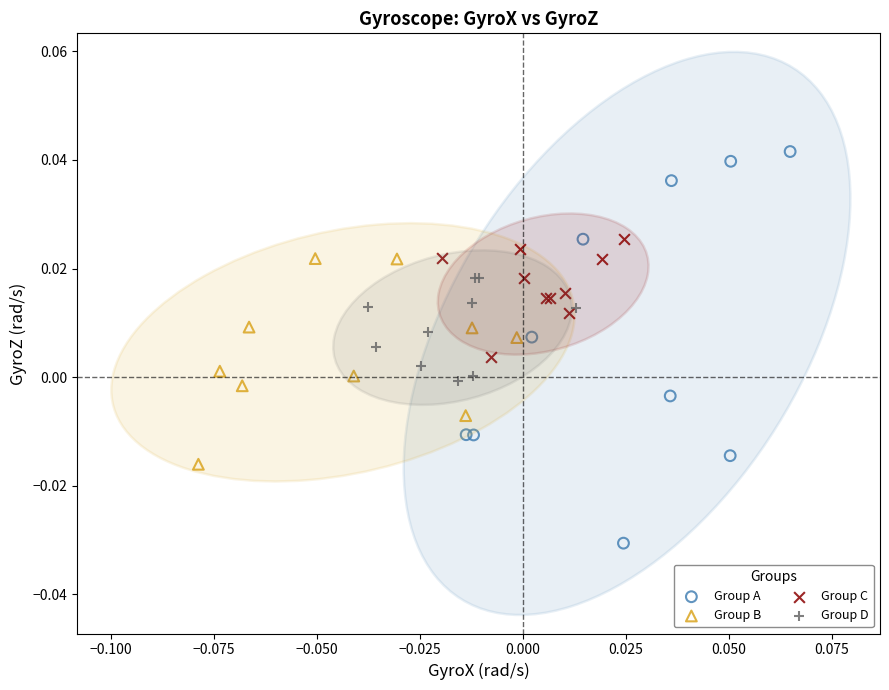

Which series contains the highest Y value?

Group A